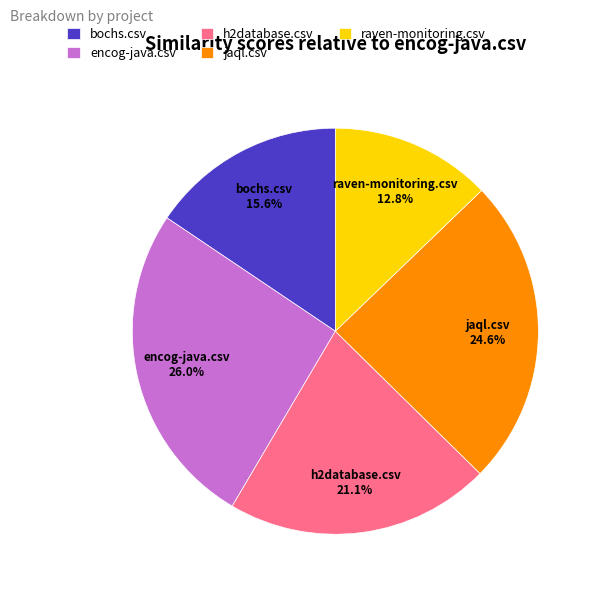

Which category has the biggest portion of the pie?

encog-java.csv